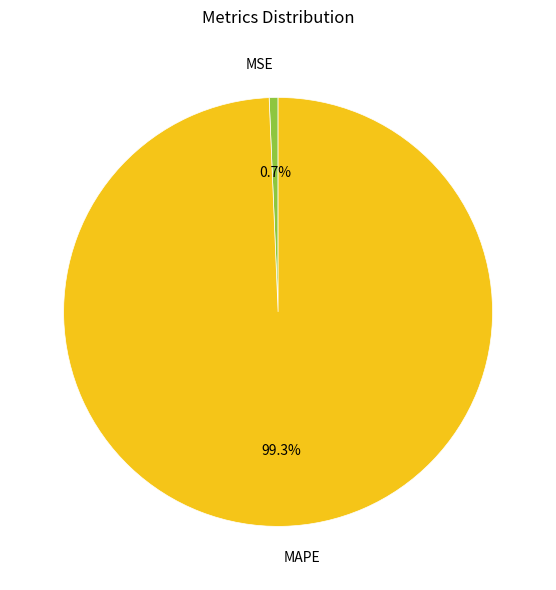

The MAPE slice represents 91% of the pie. True or false?

False